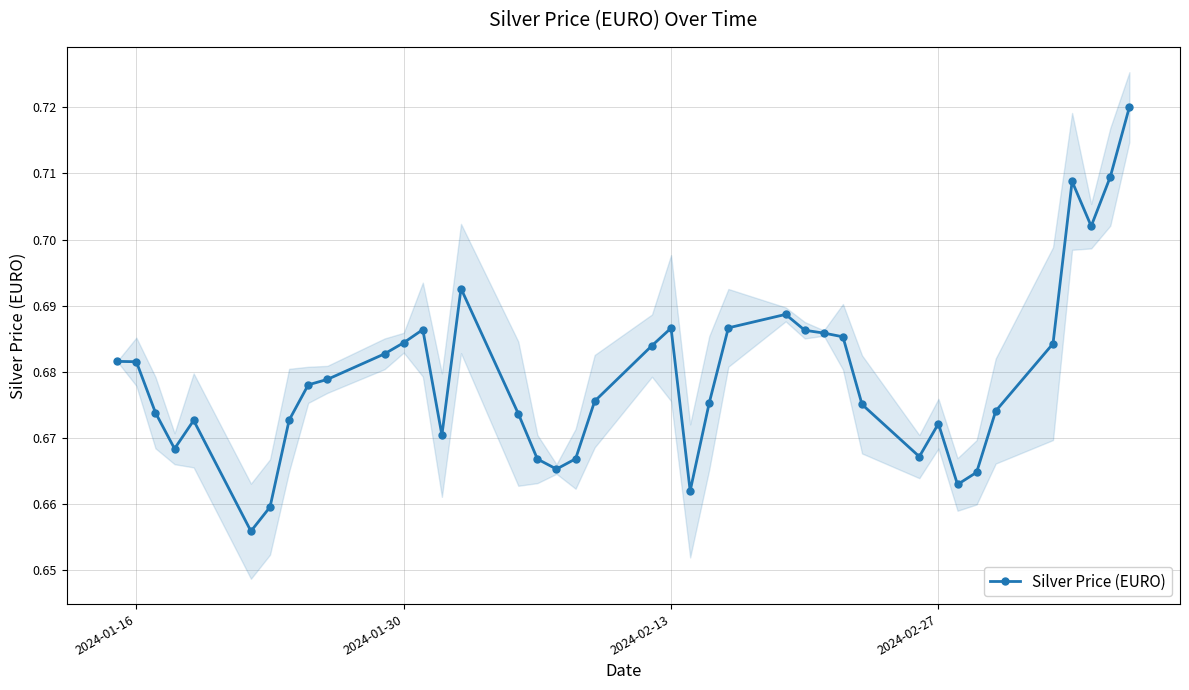

How many Silver Price (EURO) values are between 0 and 1?

40